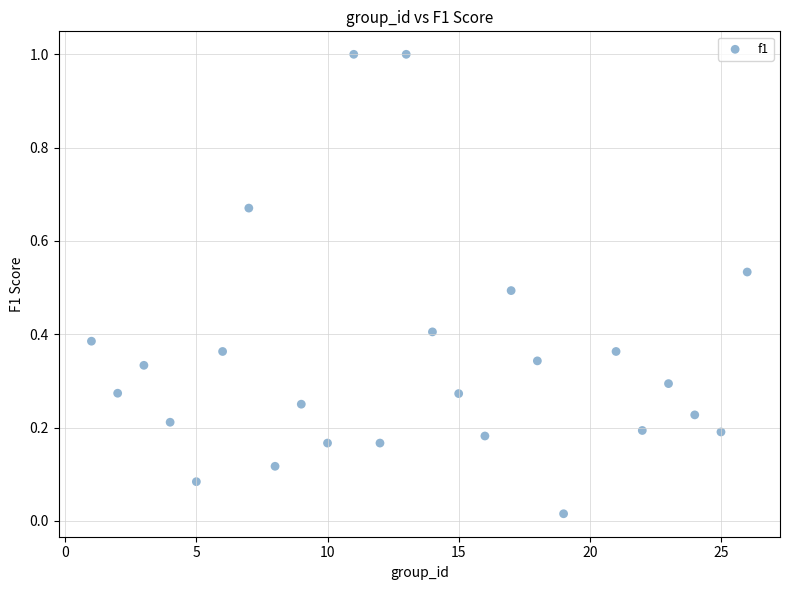

What is the range of Y values (max minus min)?

1.0